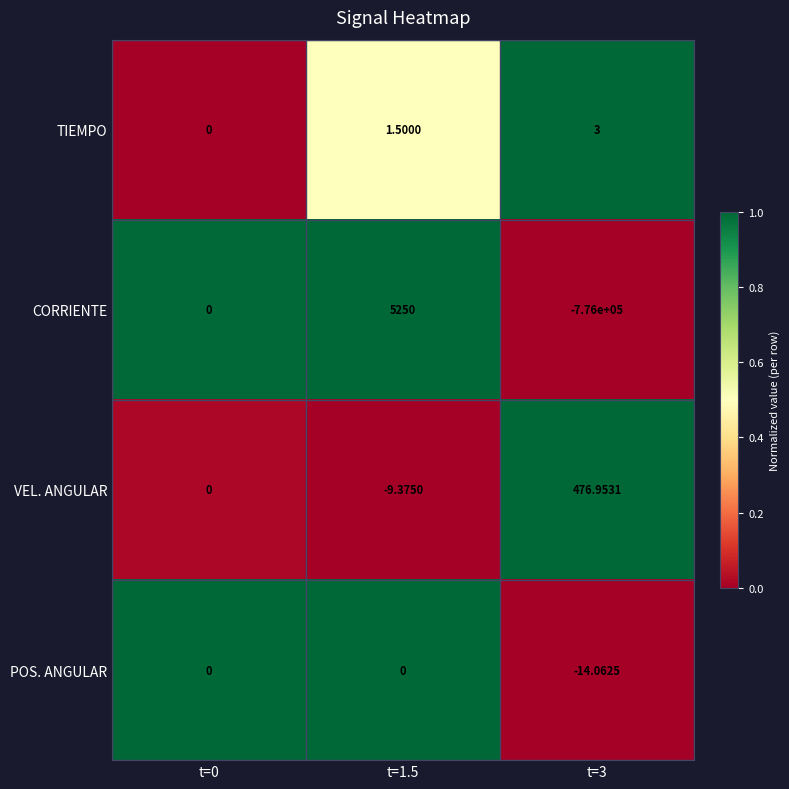

Which series has the widest spread of values?

CORRIENTE